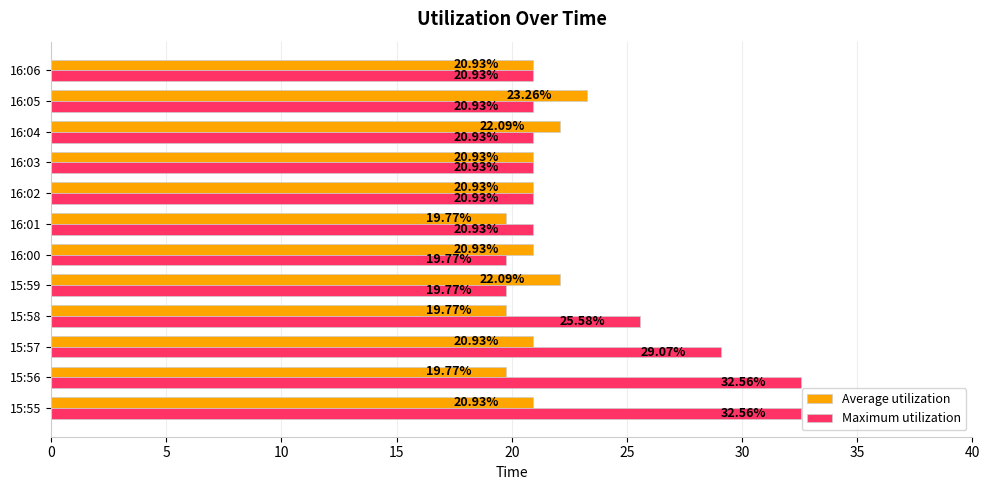

What is the sum of the Maximum utilization values at 16:04 and 15:58?

46.5